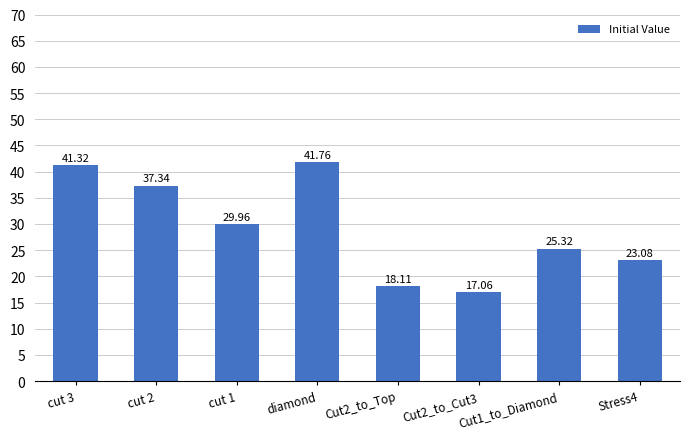

What is the minimum value shown in the chart?

17.1